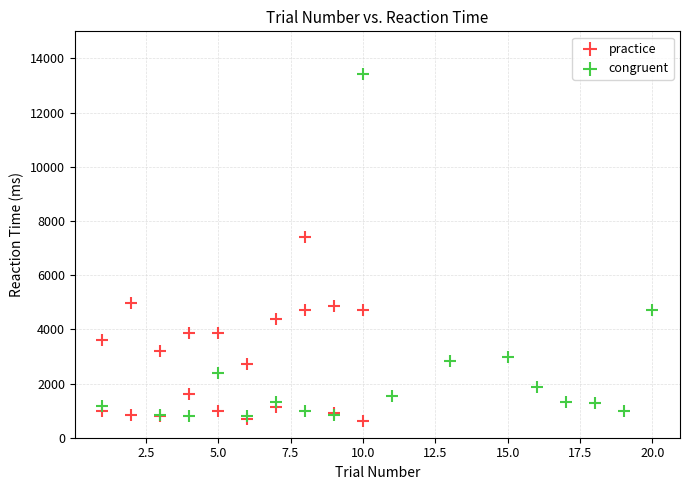

Which series reaches the maximum Y coordinate?

congruent